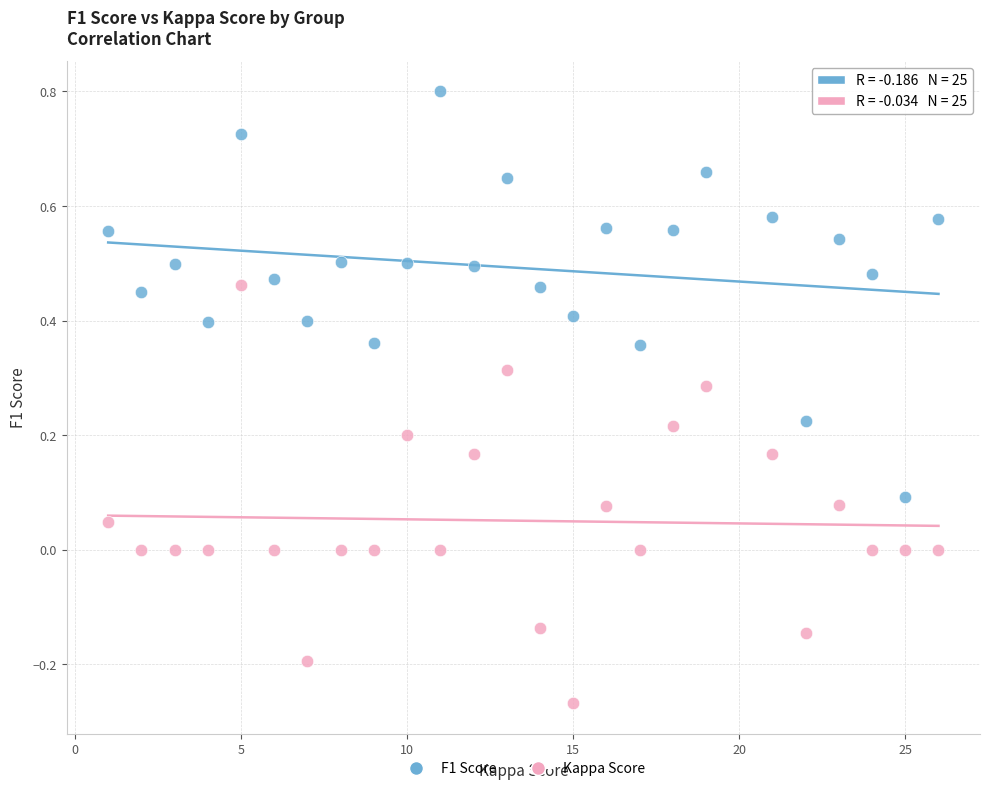

Which series reaches the maximum Y coordinate?

F1 Score